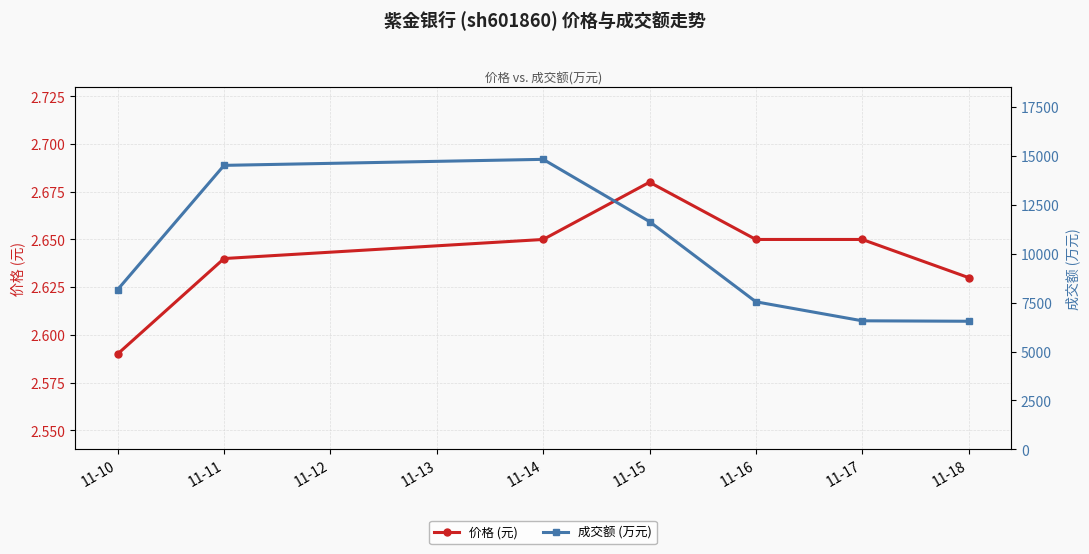

Count the 价格 (元) values in the range 2 to 3.

7